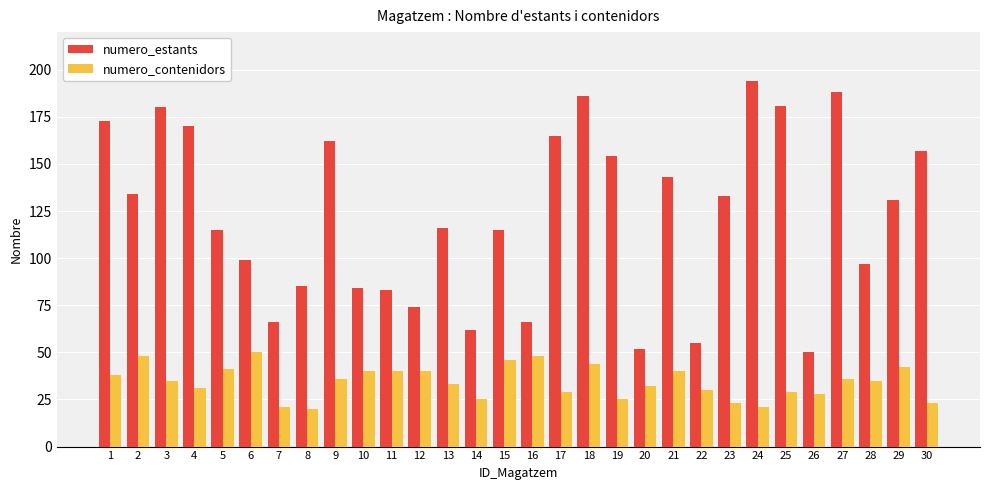

Between 19 and 21, which series saw the biggest shift?

numero_contenidors